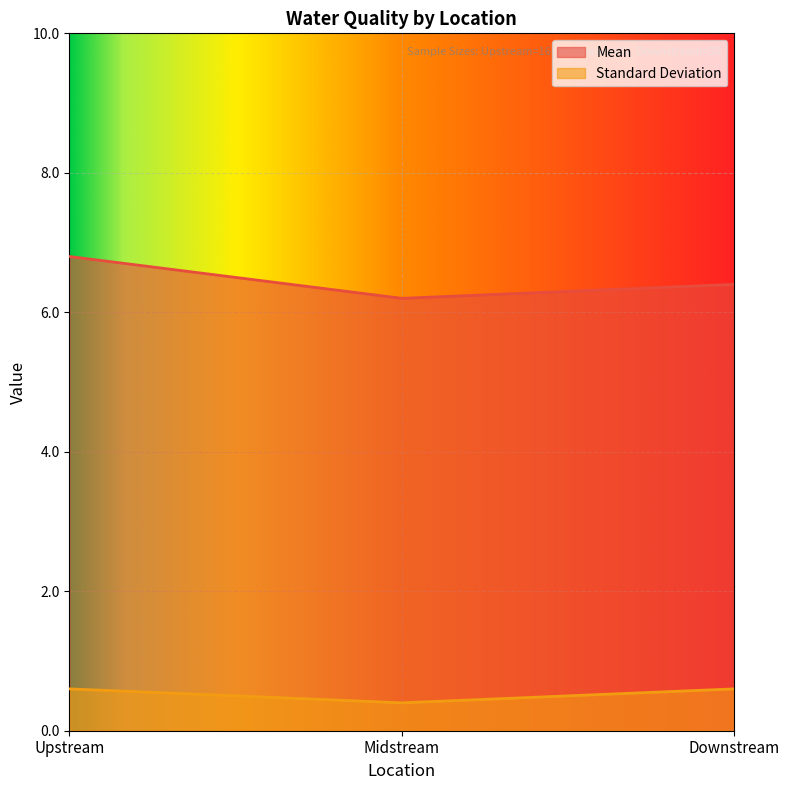

How many Standard Deviation values are between 0 and 1?

3